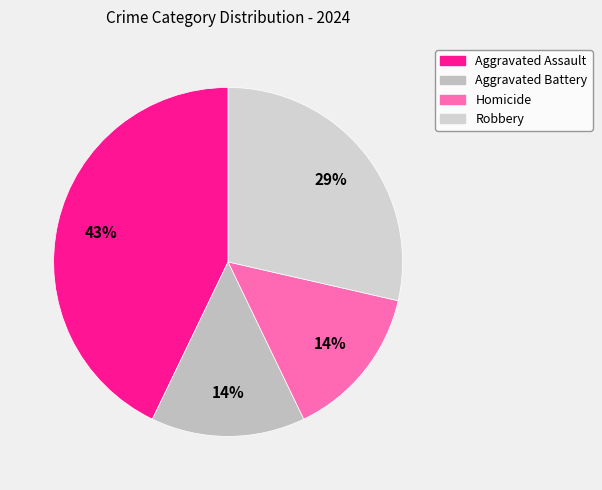

What percentage is the Aggravated Assault slice, to the nearest percent?

43%